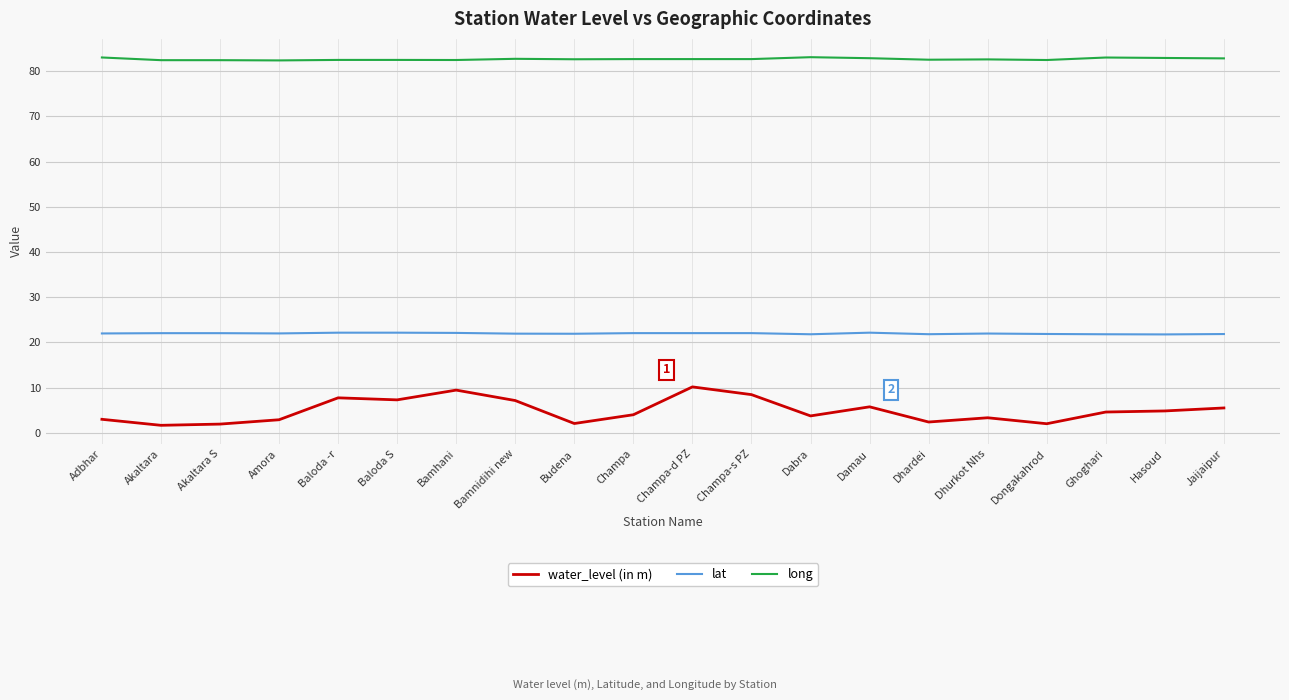

Is it true that water_level (in m) equals 3.3 at Baloda S?

False